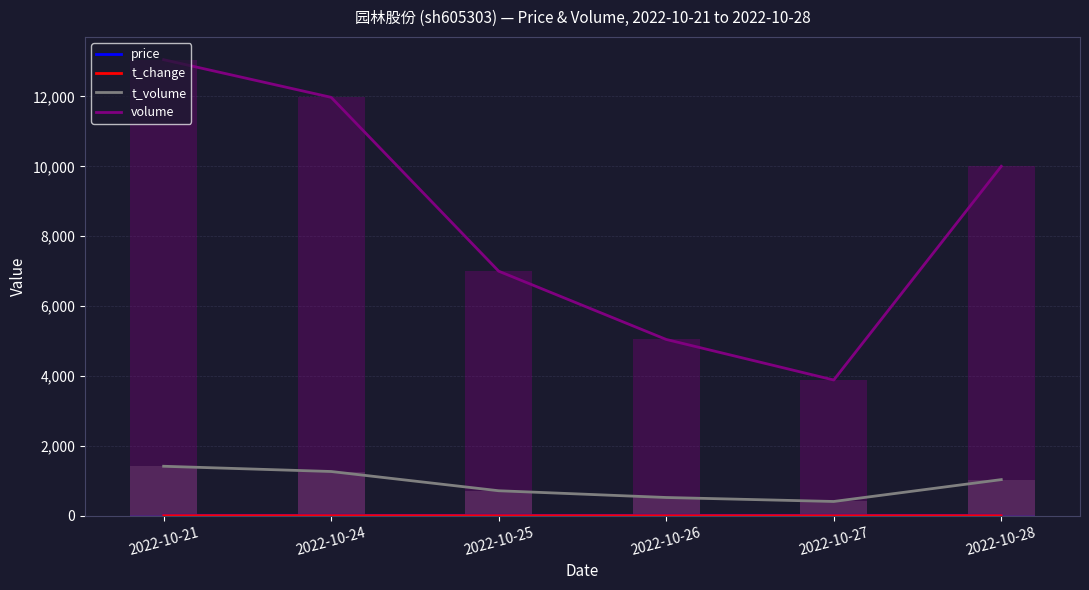

What are all the series names shown in the legend?

price, t_change, t_volume, volume